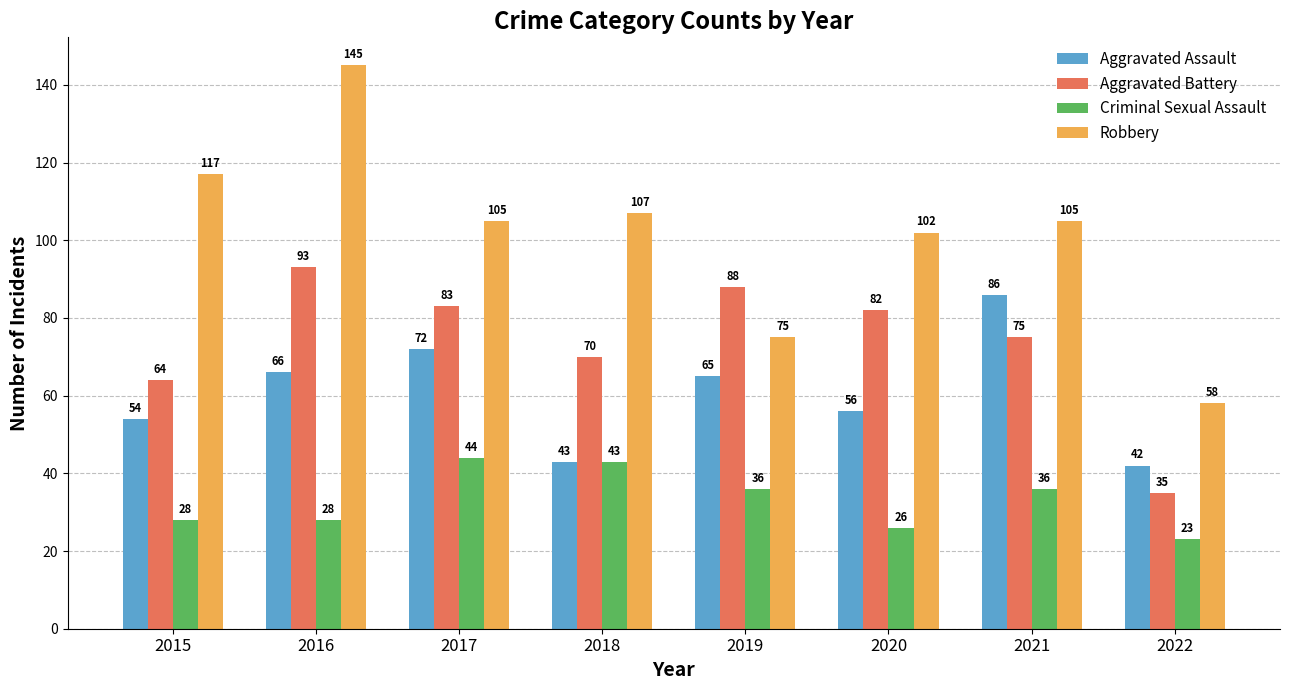

Which category has the lowest value across all series?

2022